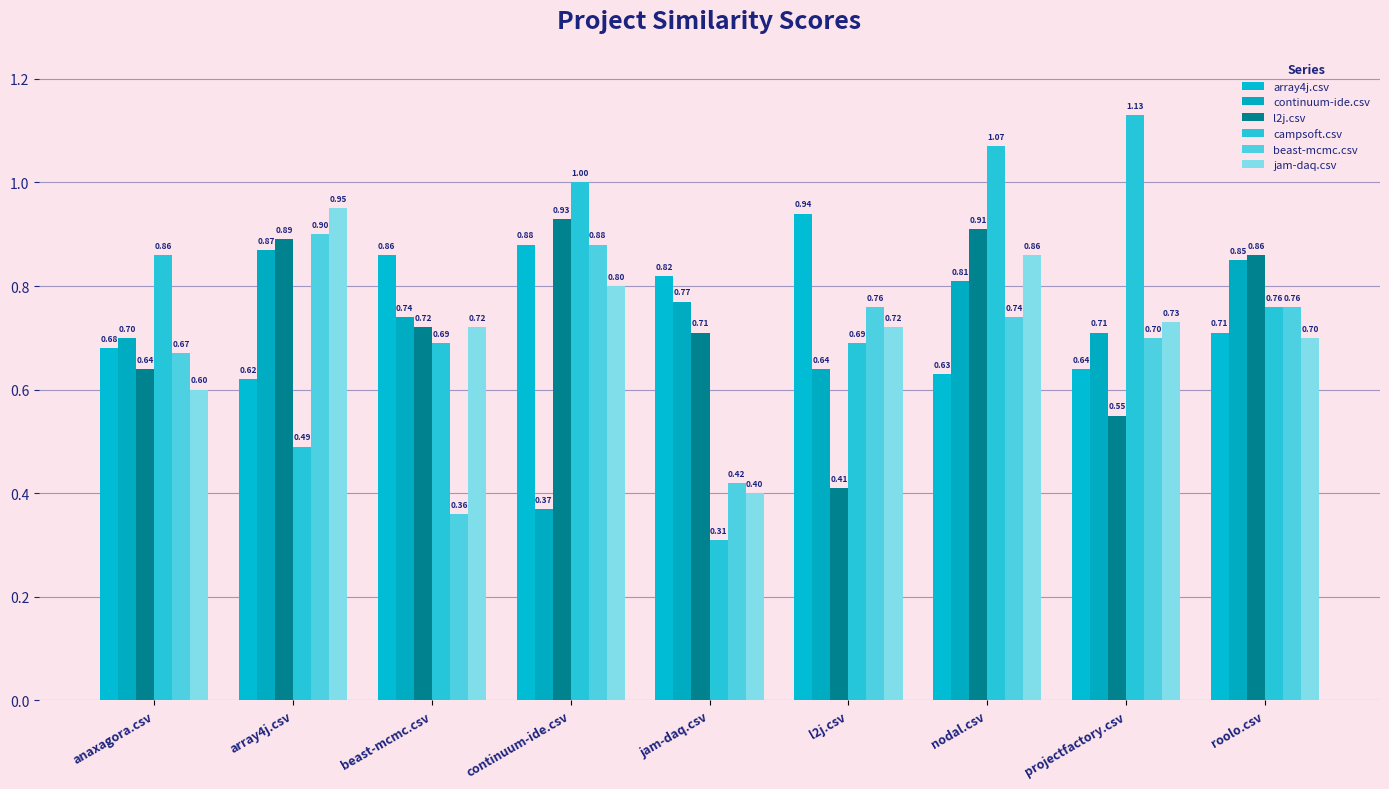

How many bars are there in total?

54